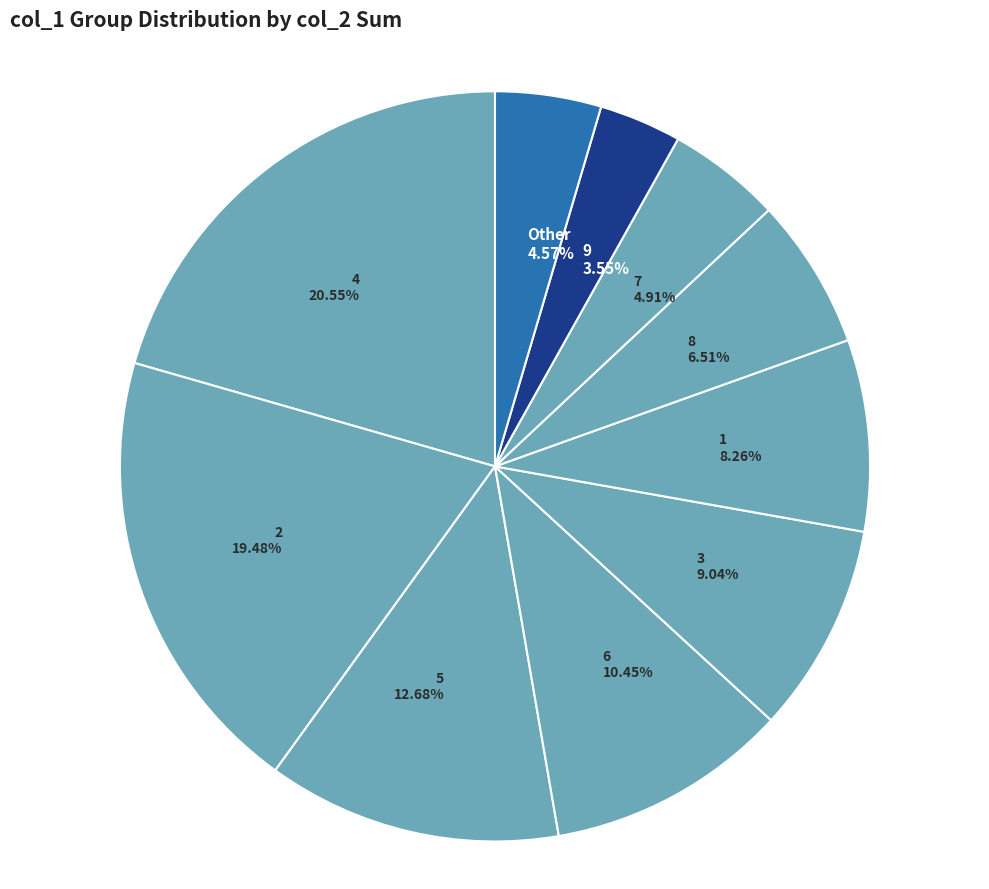

How many slices are in this pie chart?

10